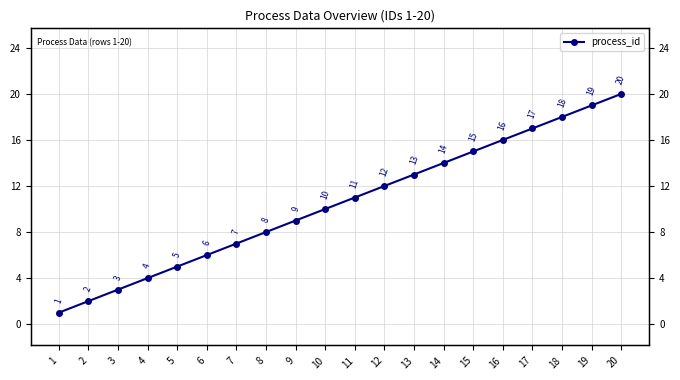

What is the smallest value displayed?

1